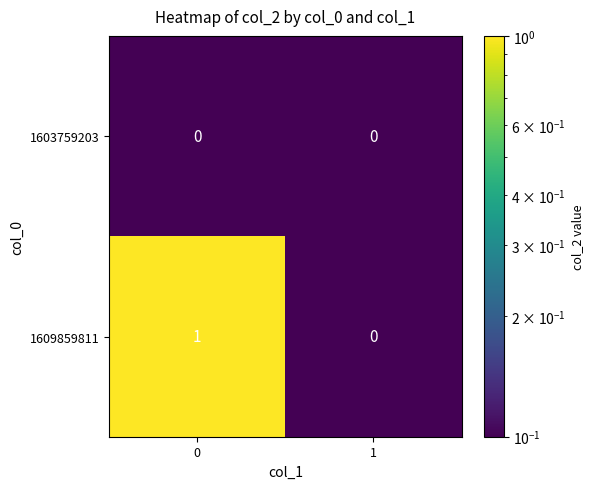

The value of 1603759203 at 1 is 0. True or false?

True